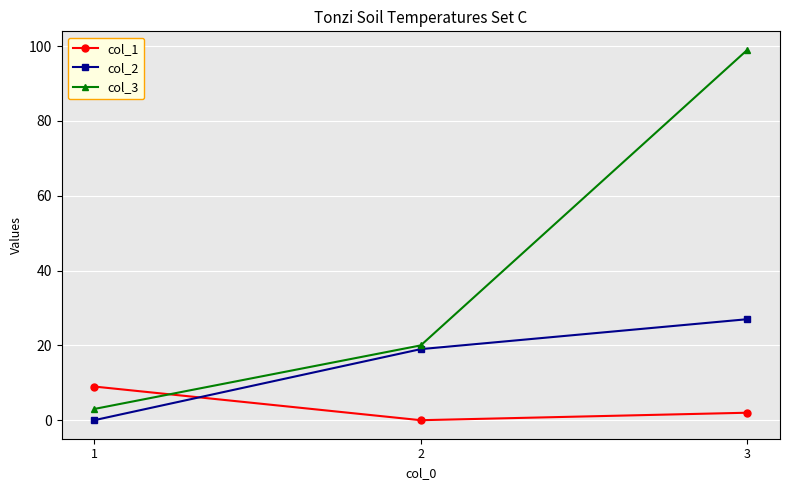

Count the number of data series in this chart.

3